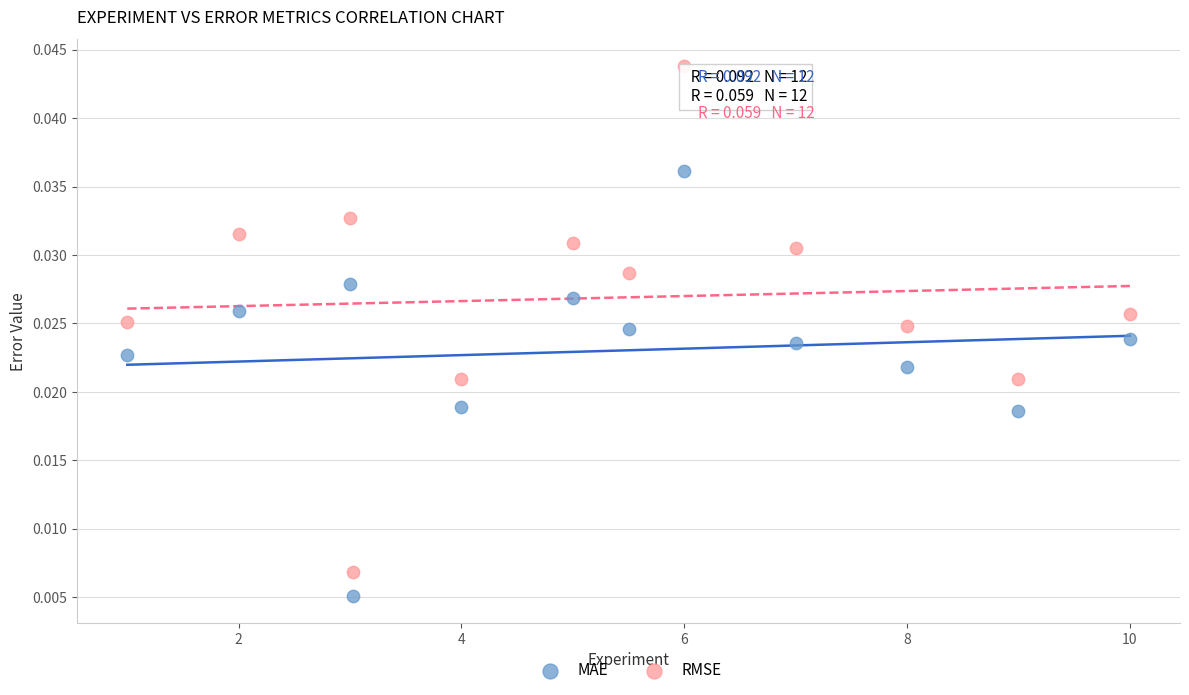

Which series contains the lowest Y value?

MAE